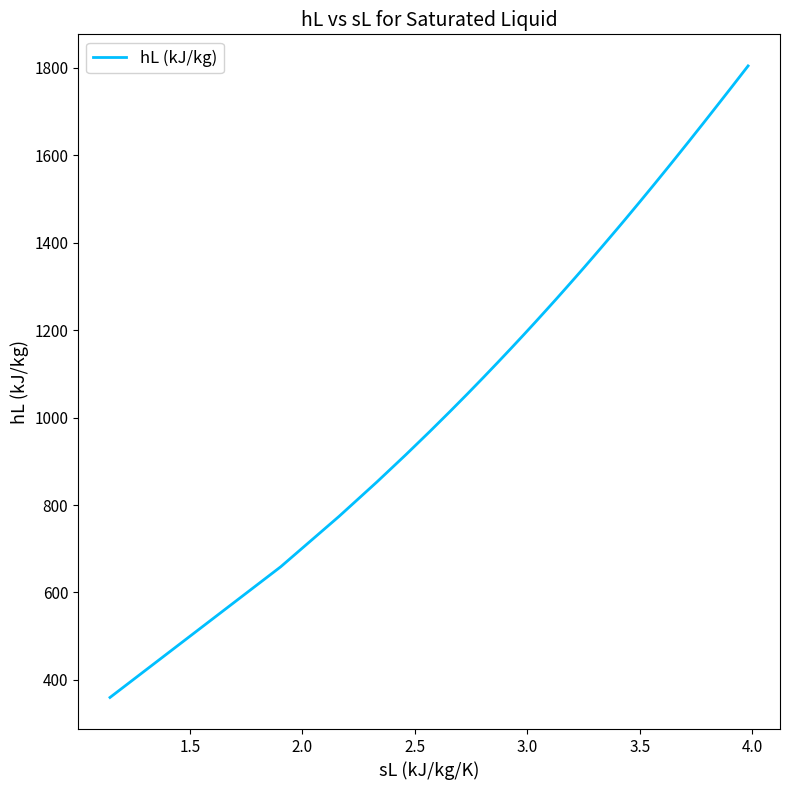

What is the difference between the maximum and minimum values?

1444.5